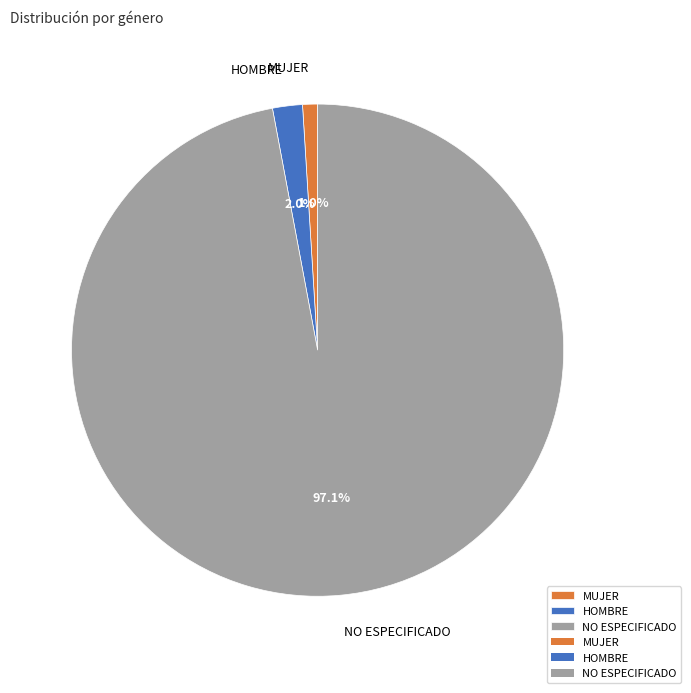

Count the number of slices in the pie.

3